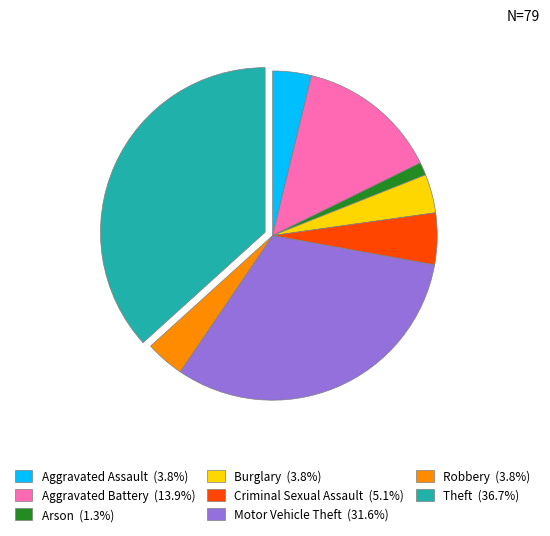

Is there a majority slice in this chart?

No